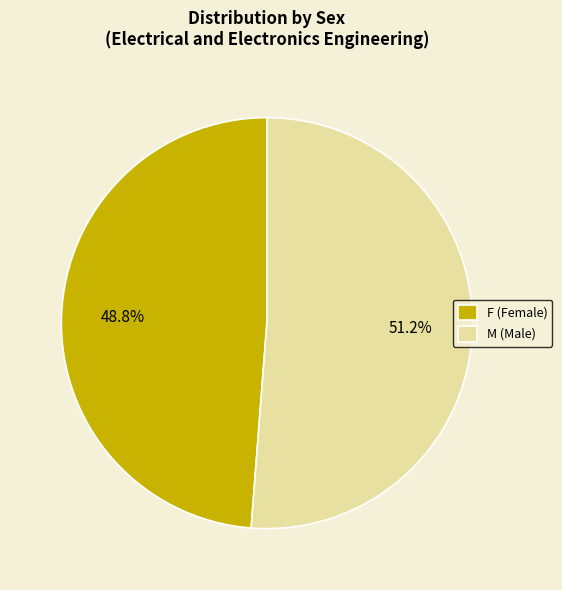

How much of the chart is everything except F?

51.2%